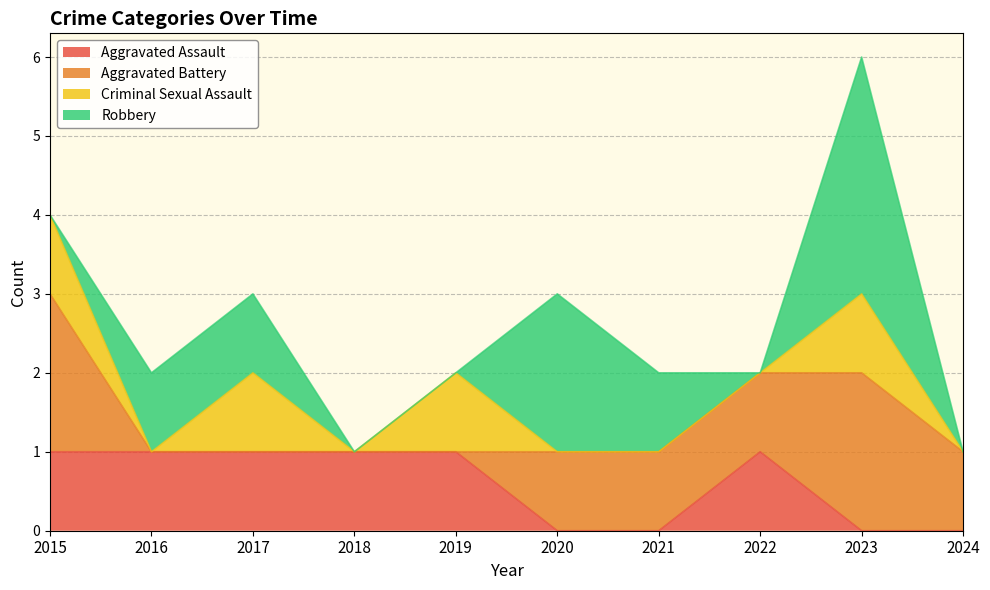

Does the chart have visible grid lines?

Yes